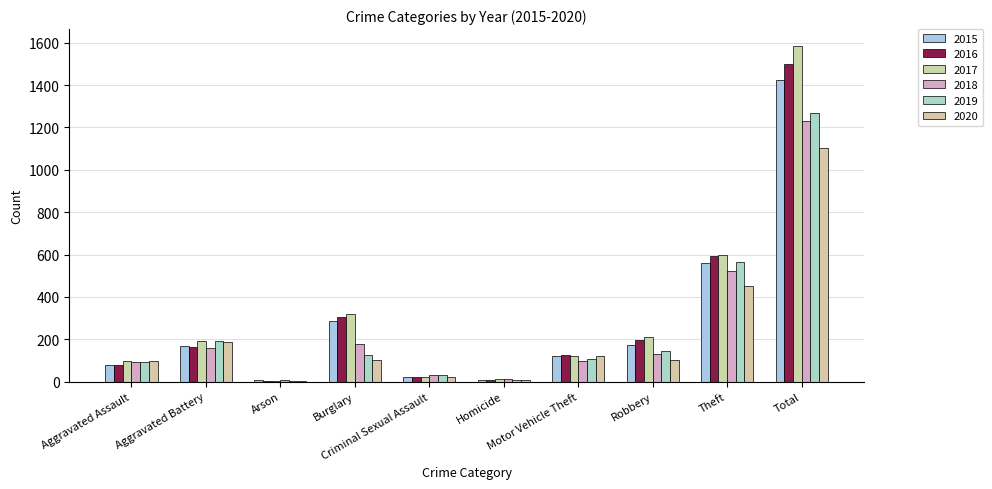

Reading left to right, list all the values displayed in this chart.

2015: Aggravated Assault=79	Aggravated Battery=169	Arson=8	Burglary=286	Criminal Sexual Assault=21	Homicide=7	Motor Vehicle Theft=121	Robbery=172	Theft=561	Total=1424
2016: Aggravated Assault=79	Aggravated Battery=164	Arson=3	Burglary=307	Criminal Sexual Assault=20	Homicide=10	Motor Vehicle Theft=128	Robbery=196	Theft=594	Total=1501
2017: Aggravated Assault=99	Aggravated Battery=194	Arson=4	Burglary=318	Criminal Sexual Assault=23	Homicide=13	Motor Vehicle Theft=122	Robbery=213	Theft=599	Total=1585
2018: Aggravated Assault=93	Aggravated Battery=160	Arson=6	Burglary=176	Criminal Sexual Assault=33	Homicide=12	Motor Vehicle Theft=96	Robbery=132	Theft=521	Total=1229
2019: Aggravated Assault=91	Aggravated Battery=193	Arson=4	Burglary=127	Criminal Sexual Assault=31	Homicide=8	Motor Vehicle Theft=107	Robbery=143	Theft=563	Total=1267
2020: Aggravated Assault=99	Aggravated Battery=186	Arson=5	Burglary=104	Criminal Sexual Assault=24	Homicide=9	Motor Vehicle Theft=123	Robbery=102	Theft=452	Total=1104